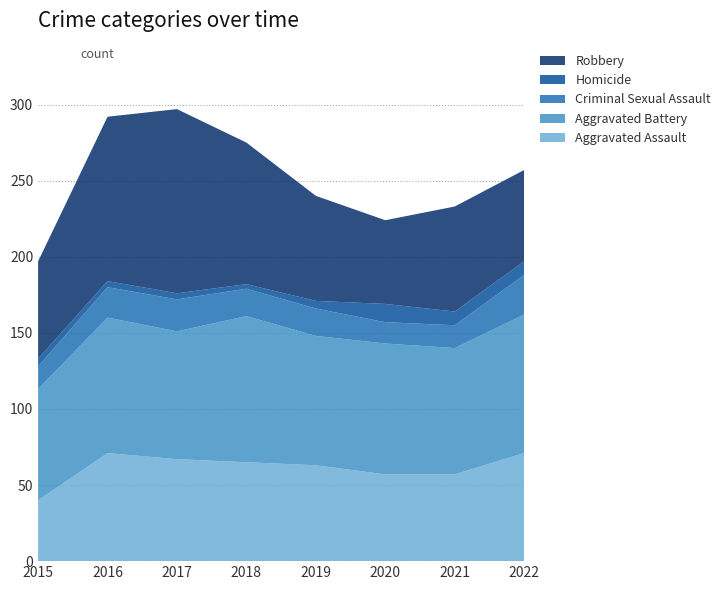

Reading right to left, extract all data points from this chart.

Aggravated Assault: 2022=71	2021=57	2020=57	2019=63	2018=65	2017=67	2016=71	2015=40
Aggravated Battery: 2022=91	2021=83	2020=86	2019=85	2018=96	2017=84	2016=89	2015=73
Criminal Sexual Assault: 2022=26	2021=15	2020=14	2019=18	2018=18	2017=21	2016=20	2015=15
Homicide: 2022=9	2021=9	2020=12	2019=5	2018=3	2017=4	2016=4	2015=5
Robbery: 2022=60	2021=69	2020=55	2019=69	2018=93	2017=121	2016=108	2015=64